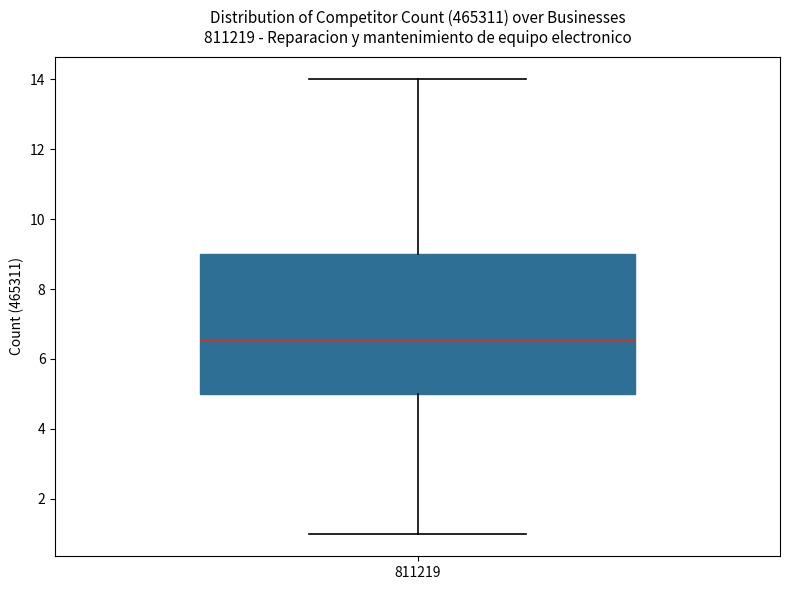

Where does the median line of the box at x = 811219 sit on the y-axis? The values are not printed on the chart, so give them approximately, as read against the axis.

6.6